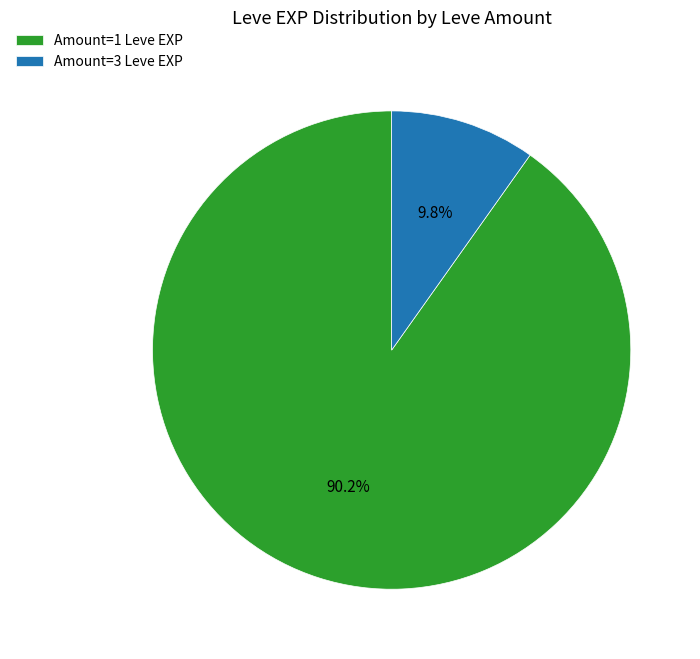

Which has a higher value, Amount=3 Leve EXP or Amount=1 Leve EXP?

Amount=1 Leve EXP